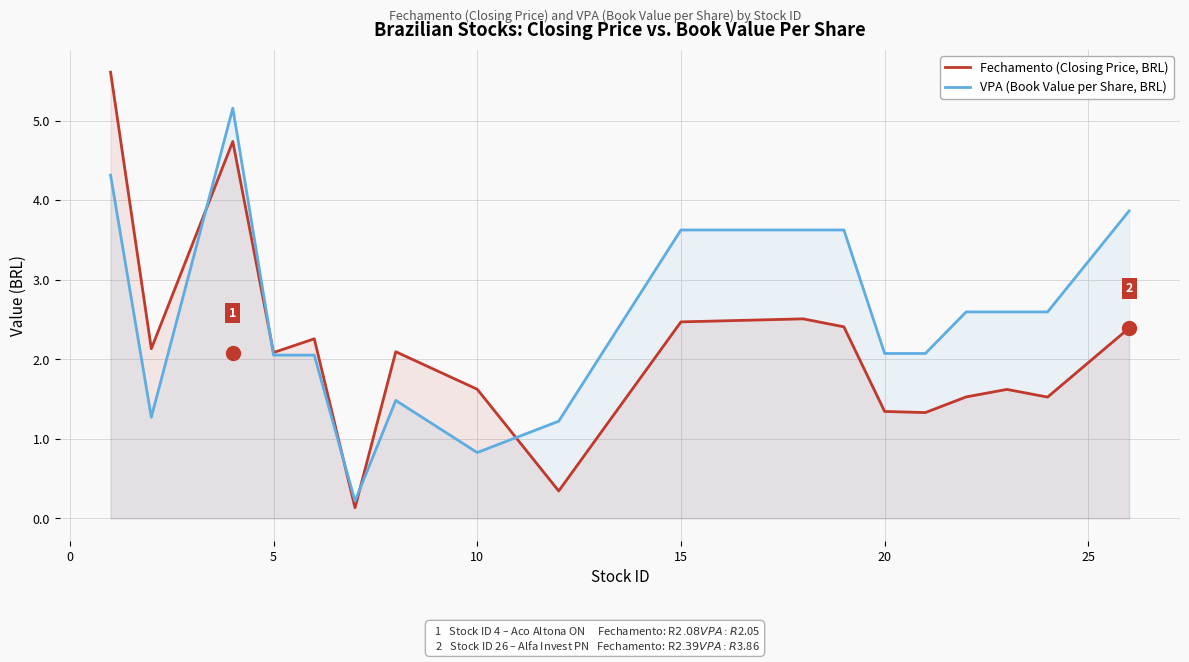

Rank the series by their maximum value, from lowest to highest.

VPA (Book Value per Share, BRL), Fechamento (Closing Price, BRL)